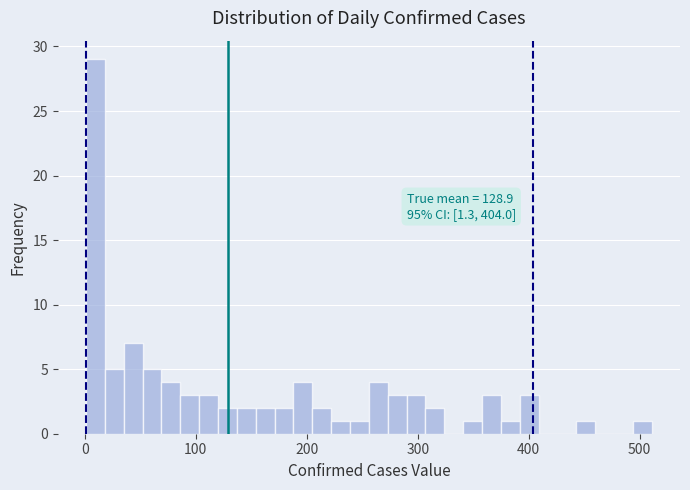

Read against the x-axis, roughly where is the centre of the tallest bar?

10